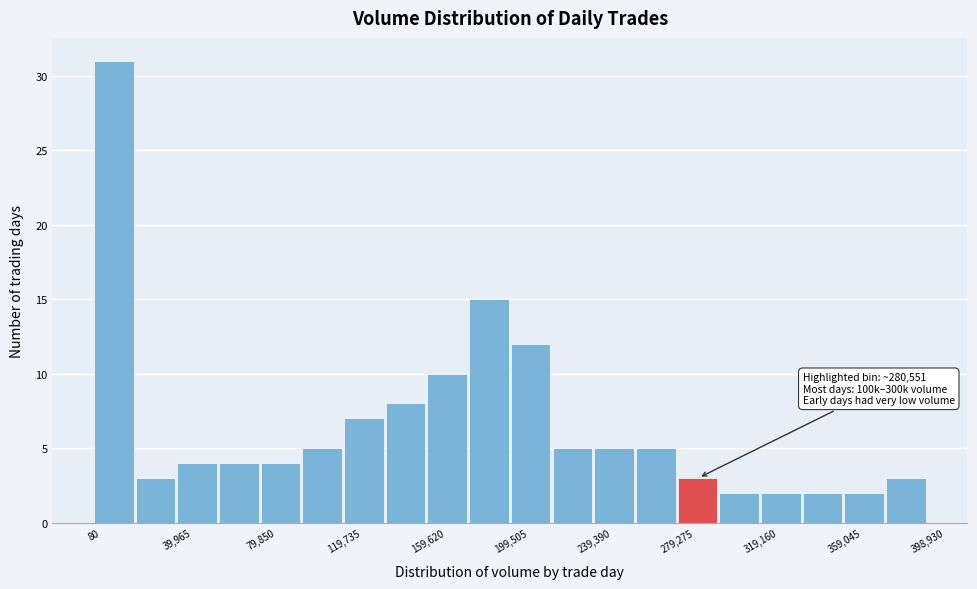

Read against the x-axis, roughly where is the centre of the tallest bar?

10000